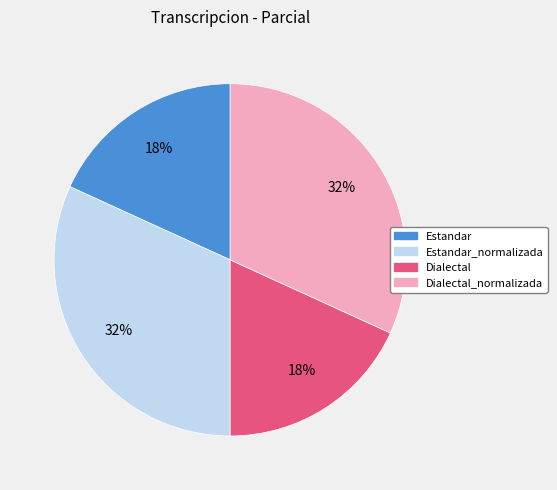

Does any single category account for the majority?

No